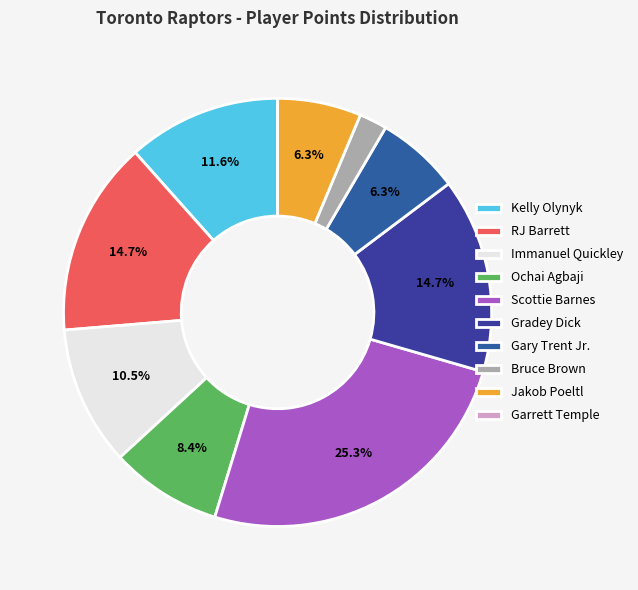

What portion of the pie excludes Jakob Poeltl?

93.7%